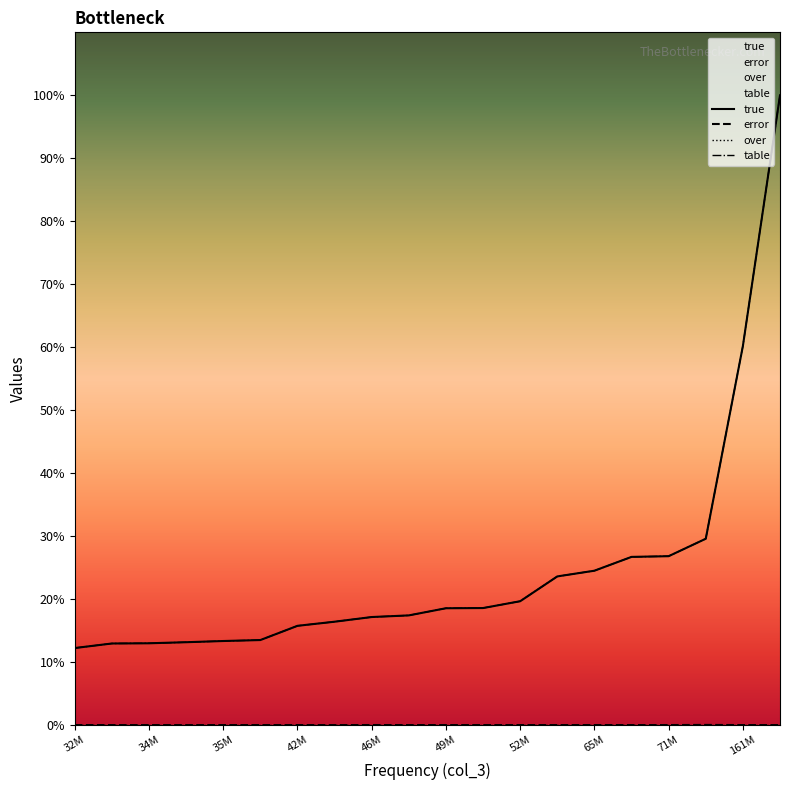

True or false: over has more than 1 points higher than both neighbors.

False